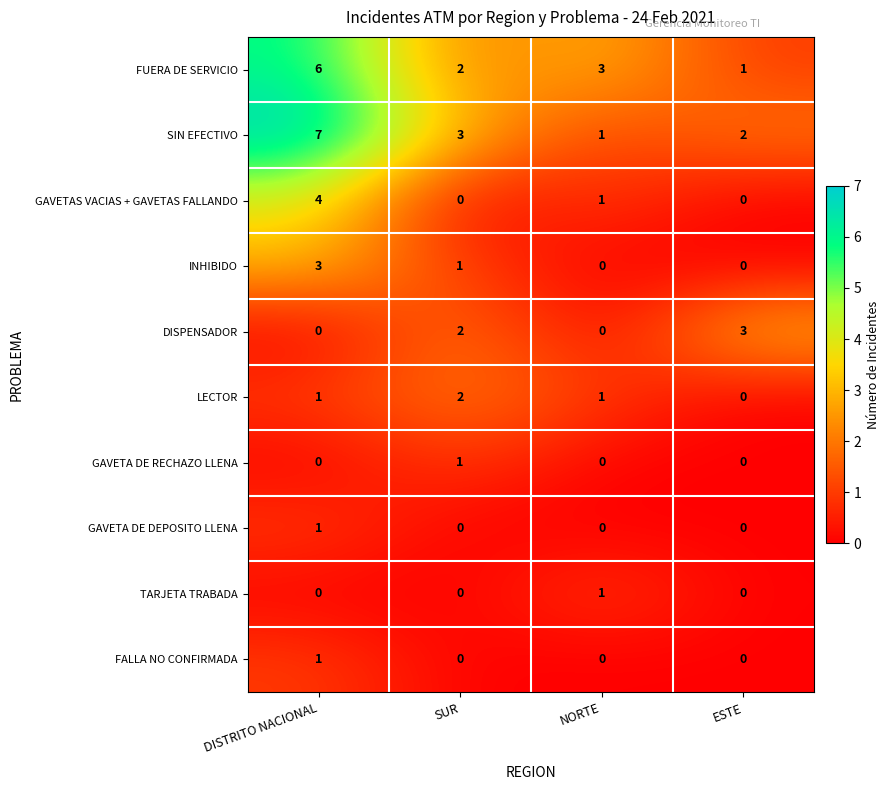

What is the sum of the DISPENSADOR values at DISTRITO NACIONAL and ESTE?

3